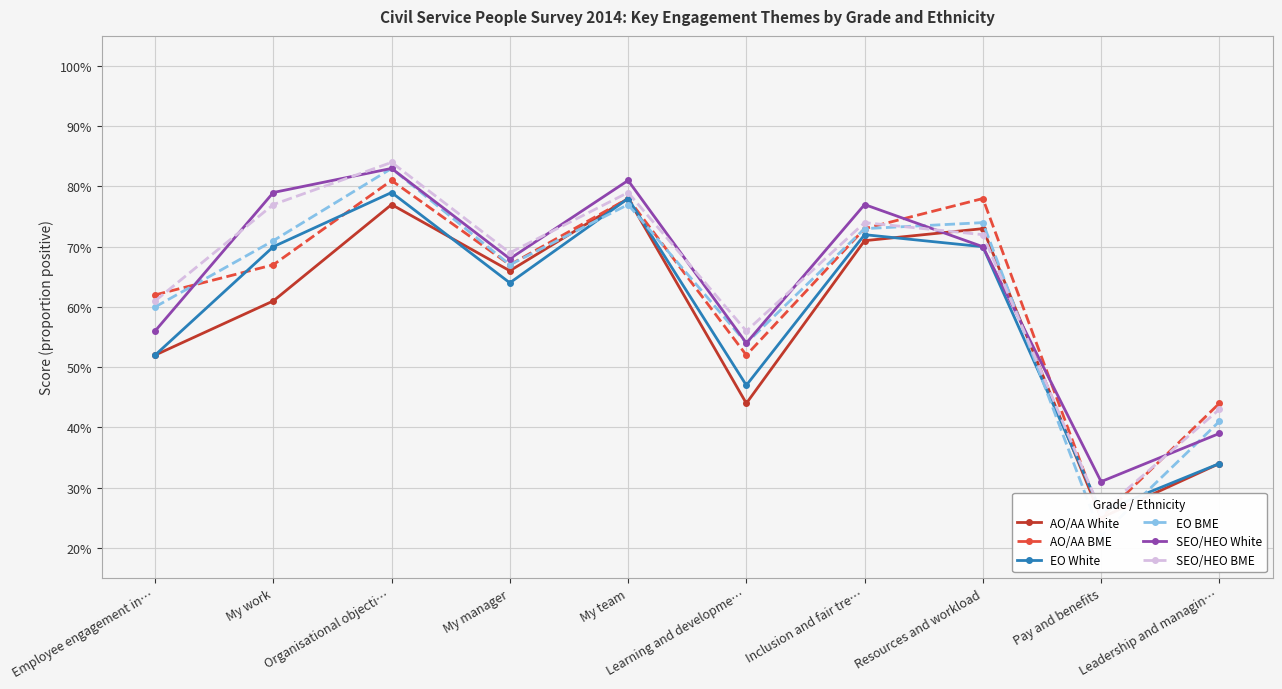

True or false: SEO/HEO BME has a value of 0.4 at Resources and workload.

False